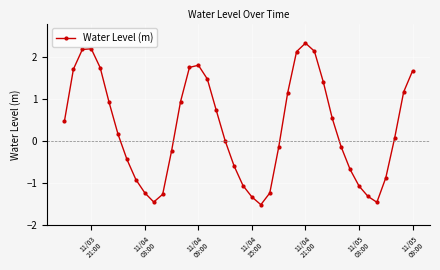

What is the value of the 8th point from the left?

-0.4